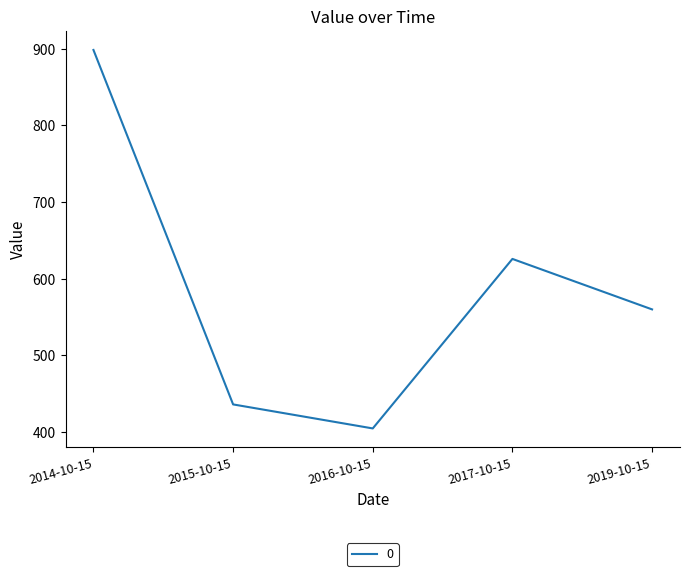

Reading left to right, transcribe all the data shown in this chart.

2014-10-15=898.5	2015-10-15=436.1	2016-10-15=404.8	2017-10-15=625.9	2019-10-15=560.1